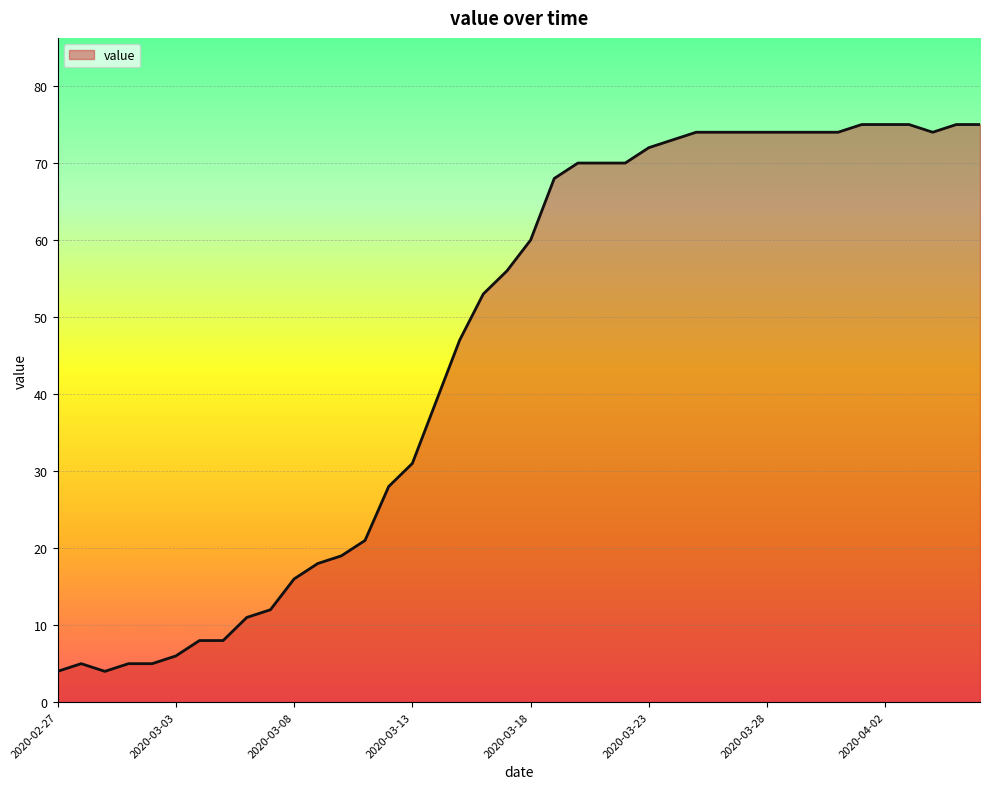

What is the smallest value displayed?

4